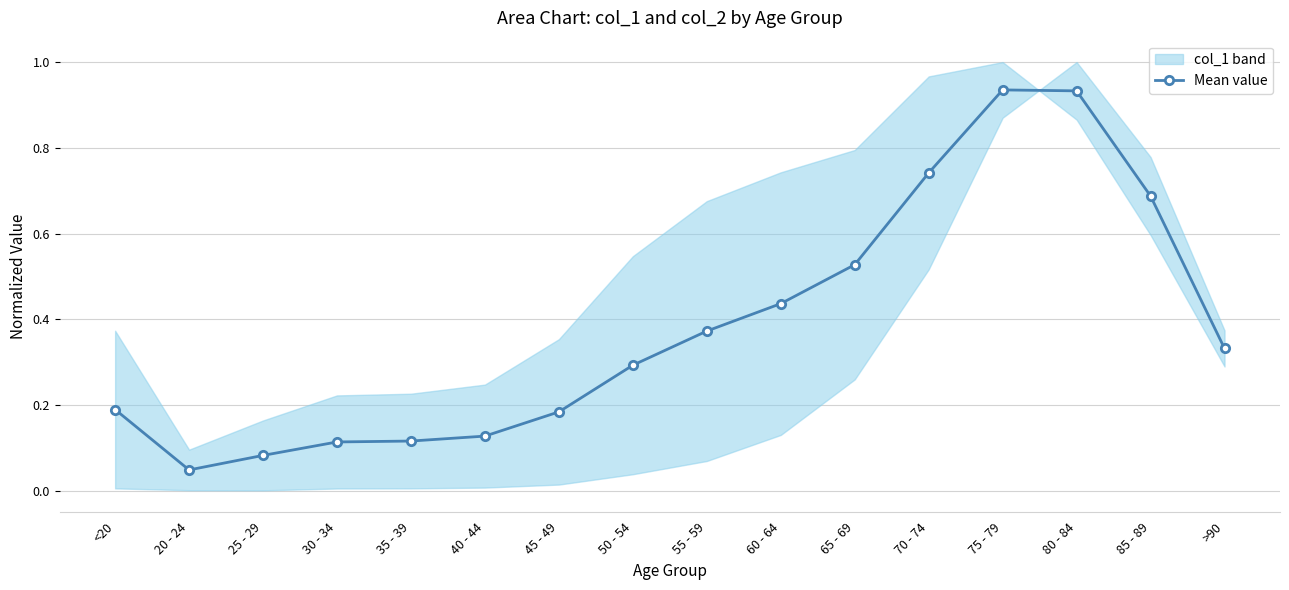

Where is the first local minimum?

20 - 24